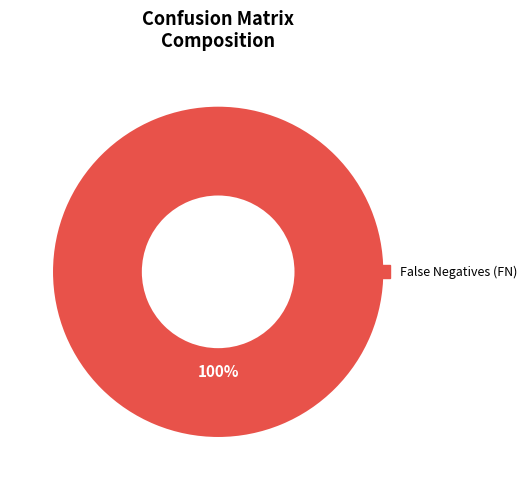

Is there any slice that represents more than half of the pie?

Yes